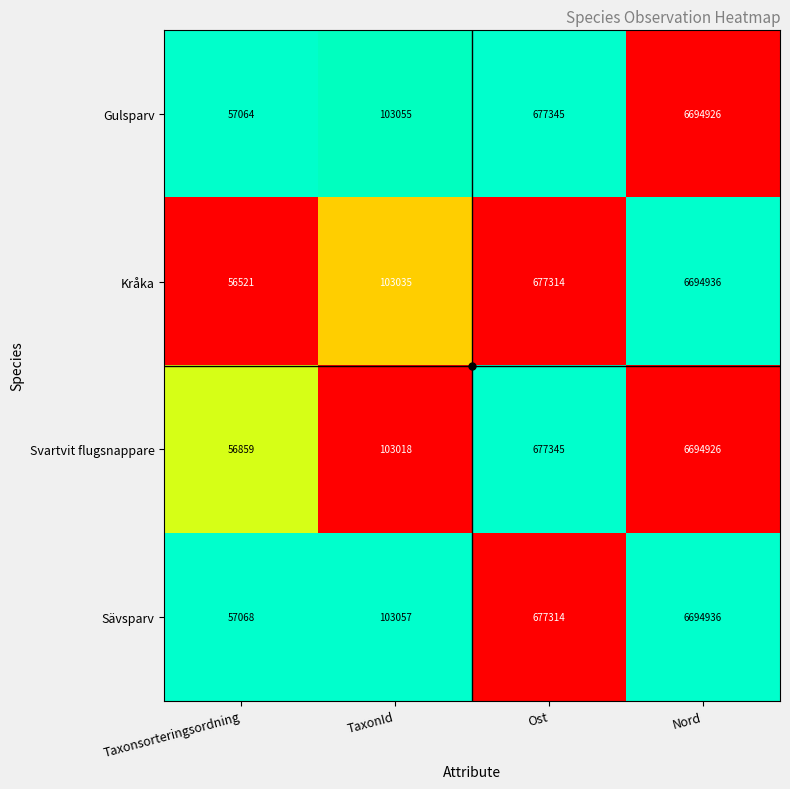

How many data points does each series have?

4